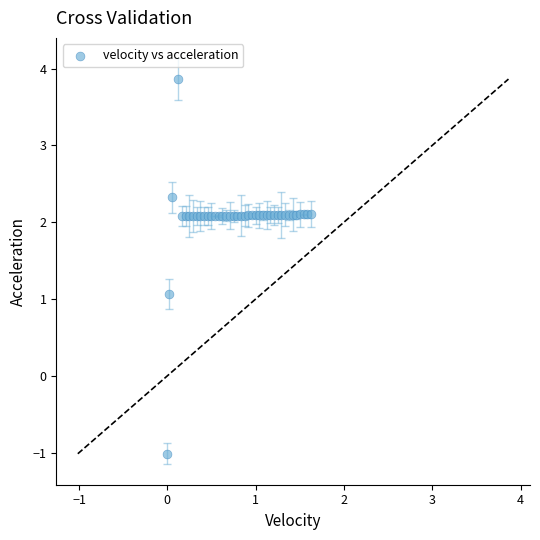

What Y value in the scatter plot is closest to 1?

1.1